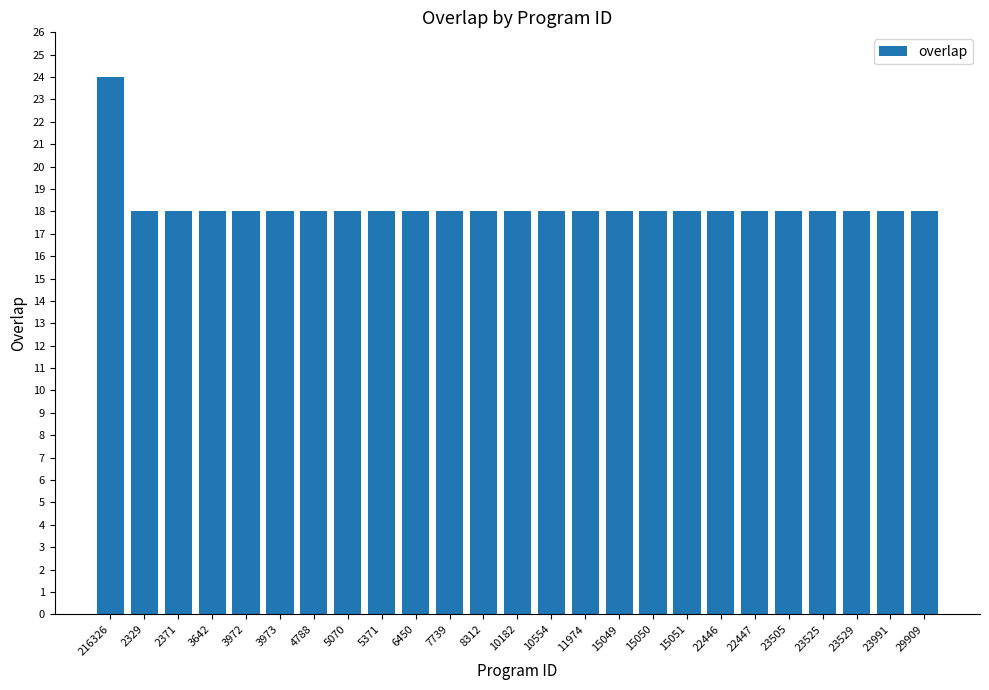

What is the approximate value at 23991?

18